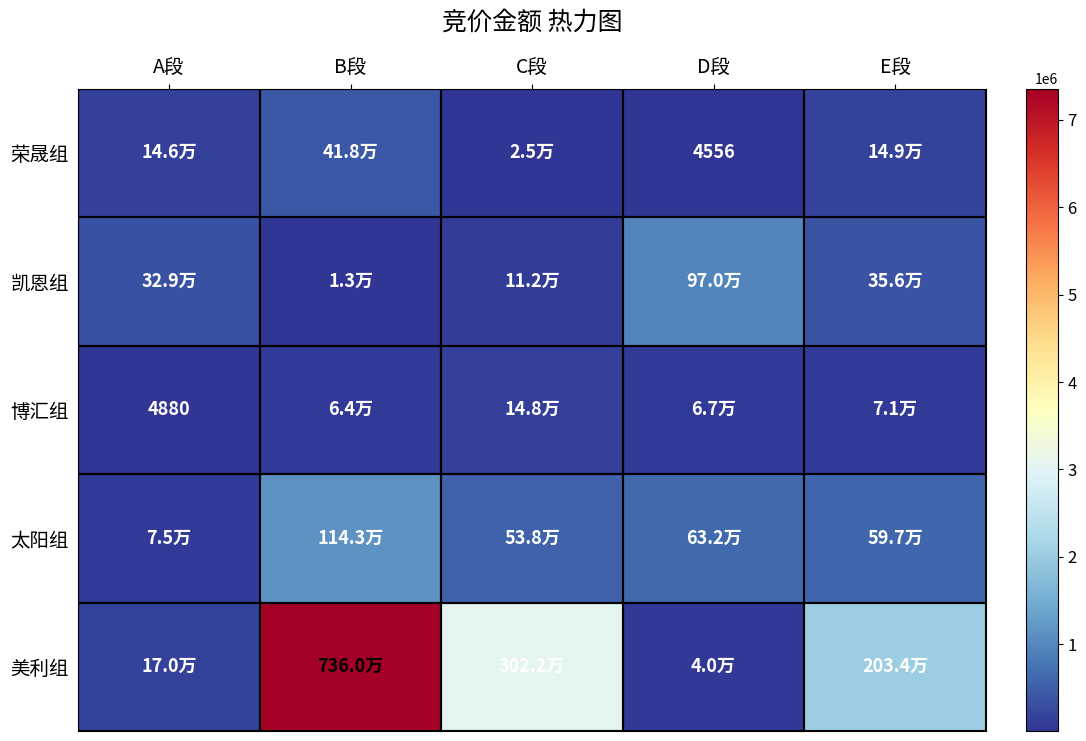

Between B段 and D段, which is larger?

B段